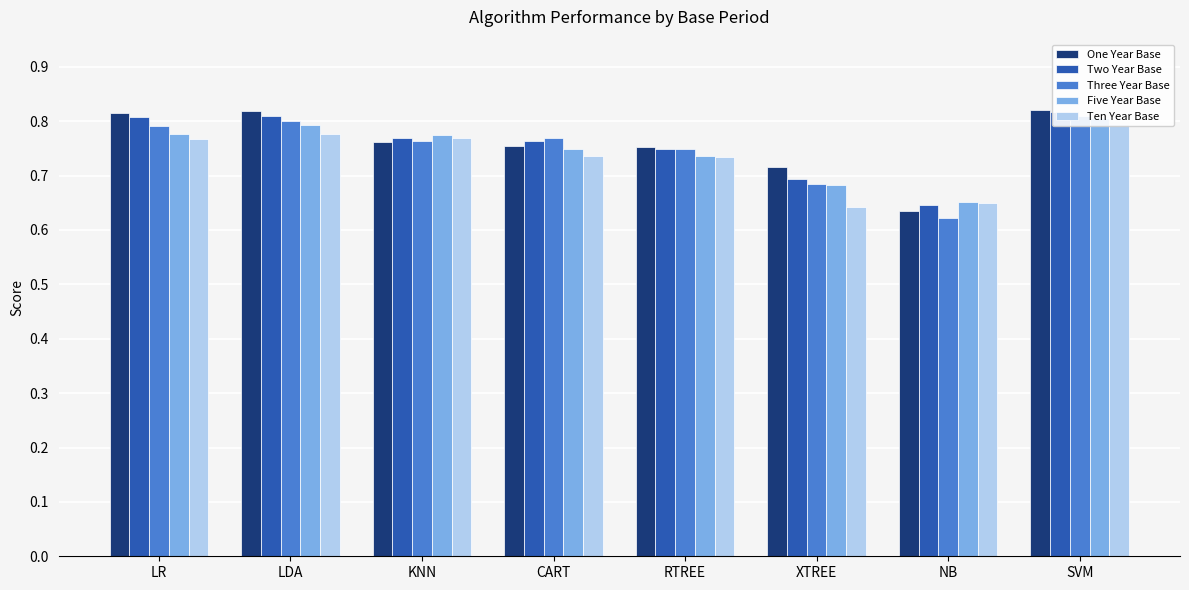

Rank the categories by Five Year Base value from highest to lowest.

SVM, LDA, LR, KNN, CART, RTREE, XTREE, NB